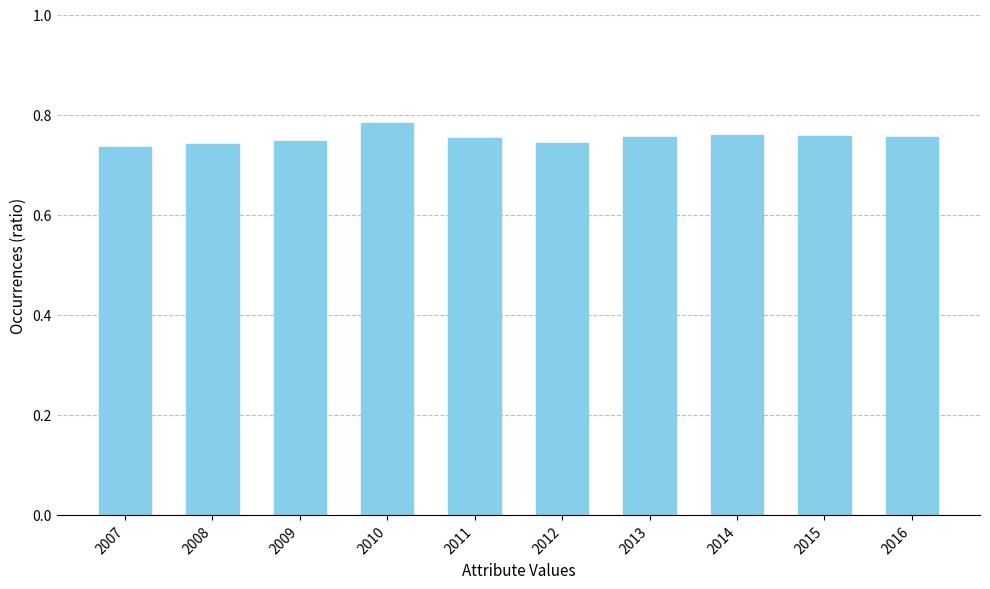

The value at 2009 is 1.1. True or false?

False